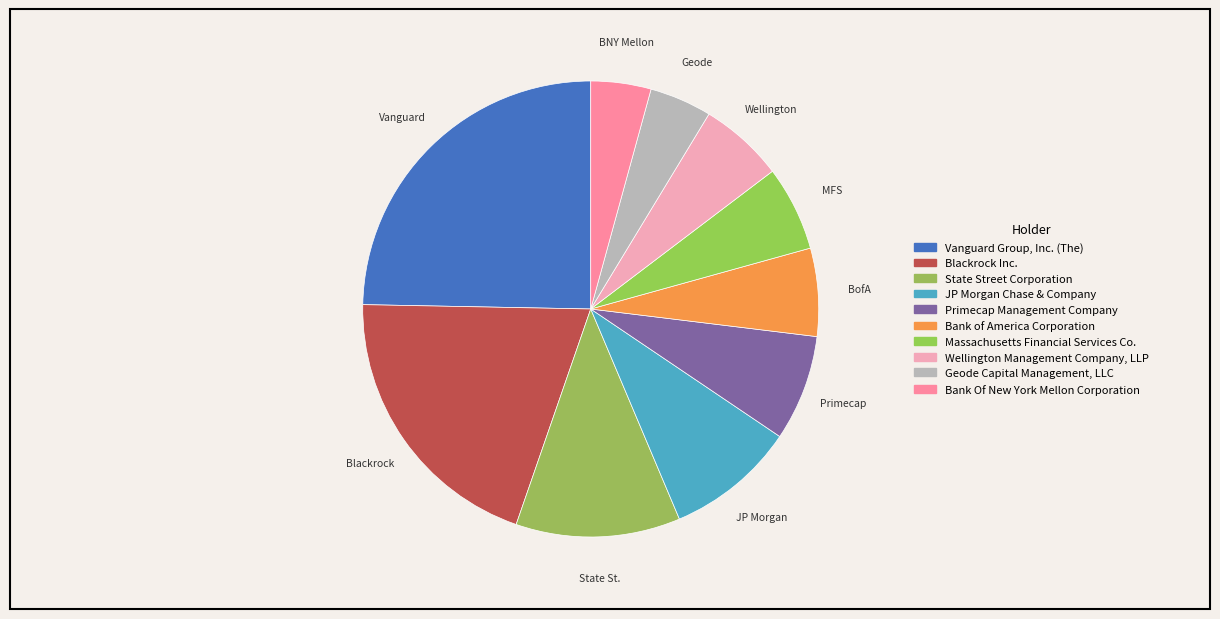

Is Massachusetts Financial Services Co. the majority of the pie?

No